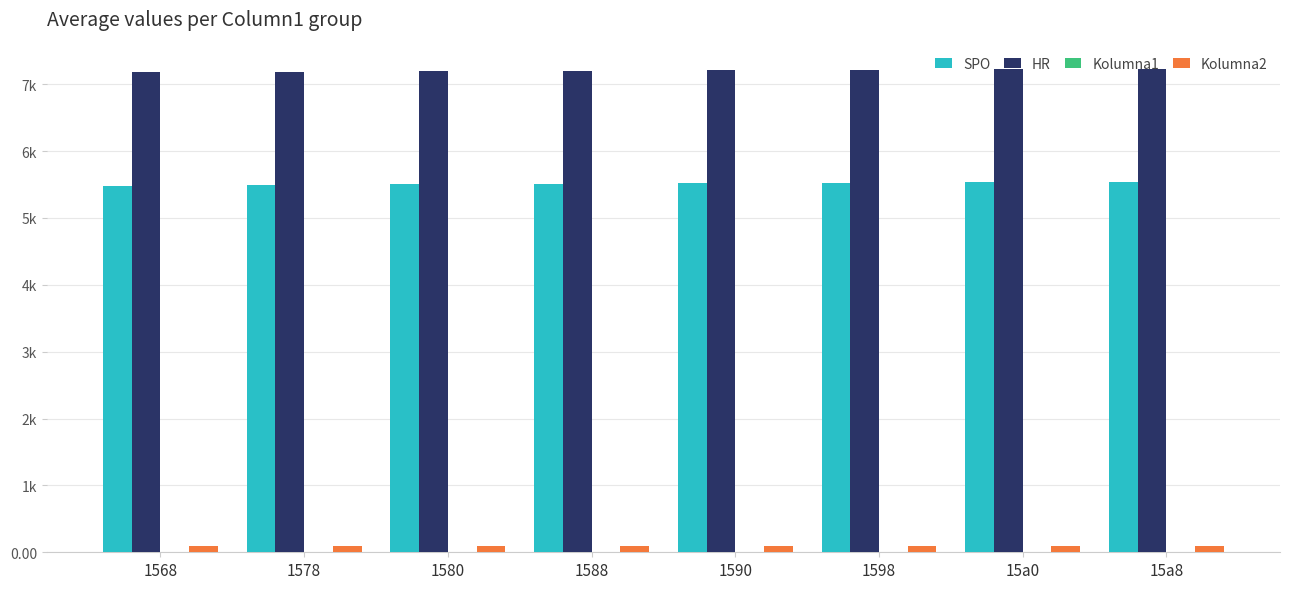

Which series has the largest total across all categories?

HR